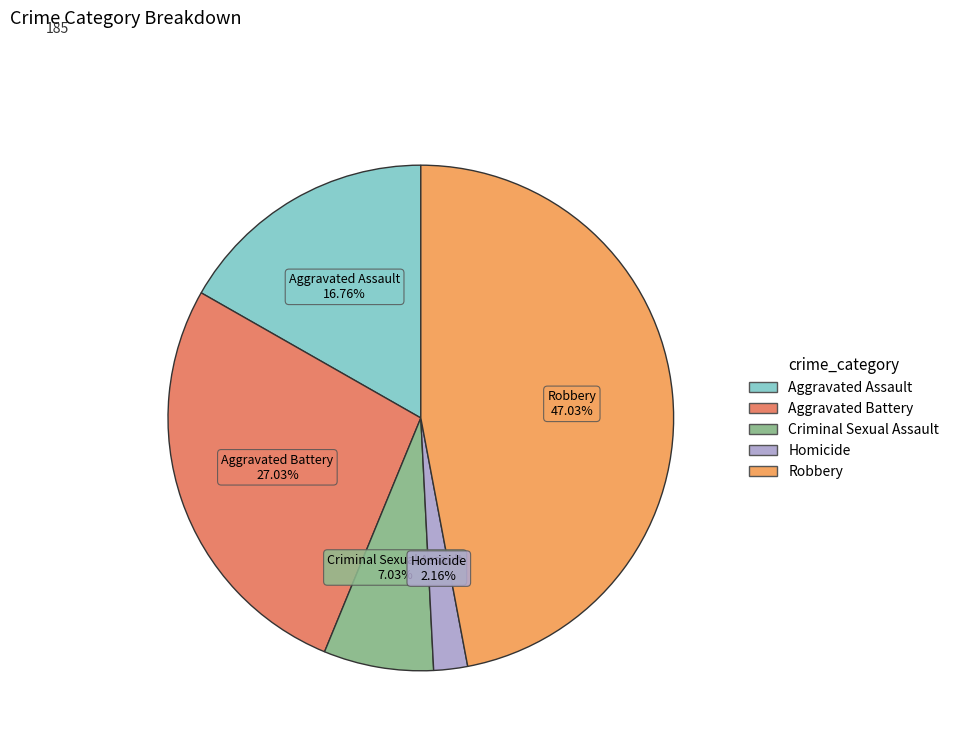

To the nearest percent, what percentage of the pie is Criminal Sexual Assault?

7%